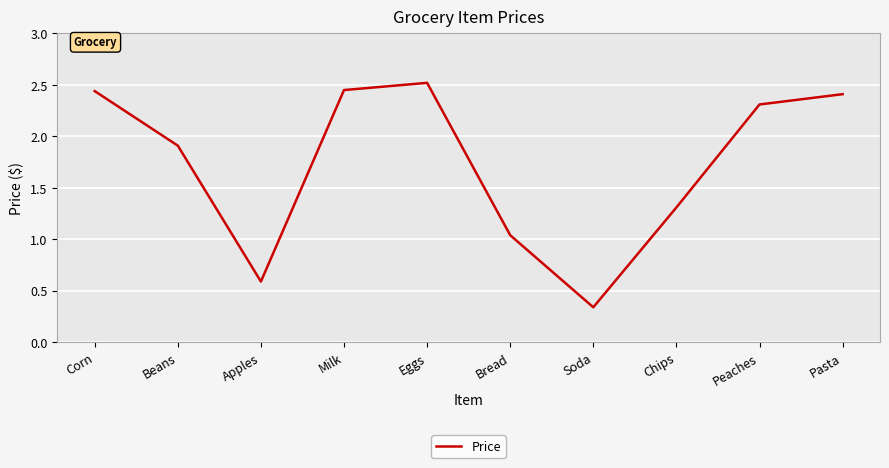

What is the sum of all values?

17.3